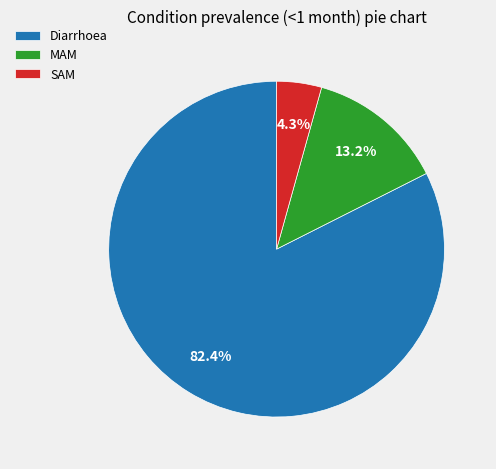

Count the number of slices in the pie.

3